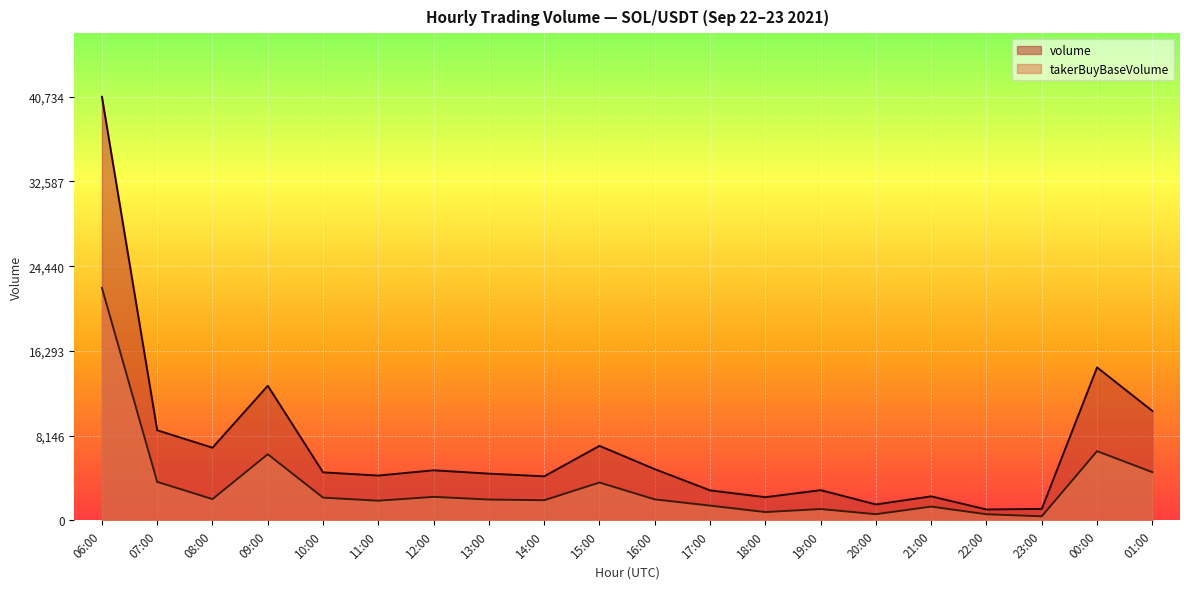

What is the minimum value for volume?

1058.3